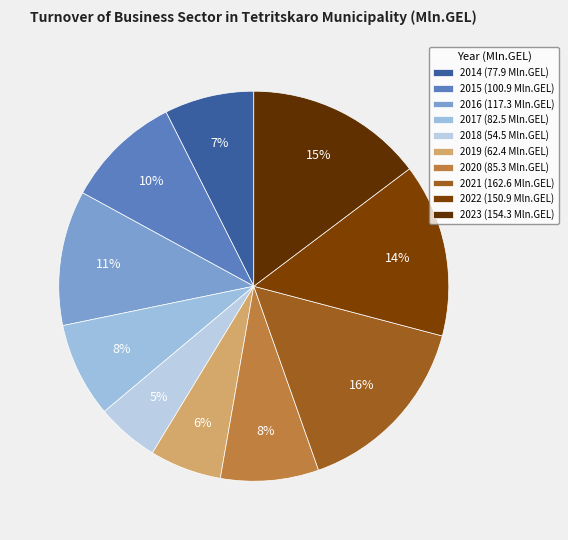

Rank the categories by value from lowest to highest.

2018, 2019, 2014, 2017, 2020, 2015, 2016, 2022, 2023, 2021